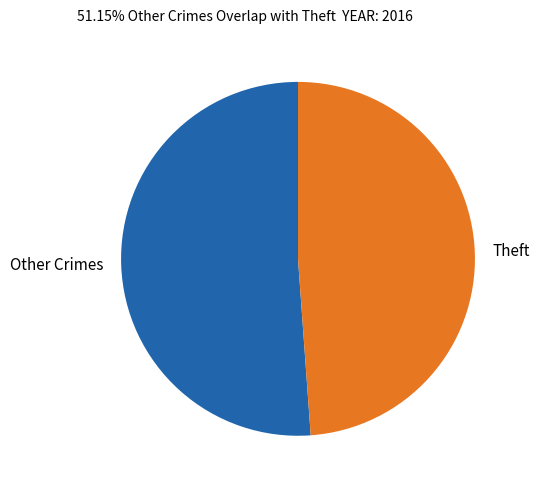

Which category has the biggest portion of the pie?

Other Crimes